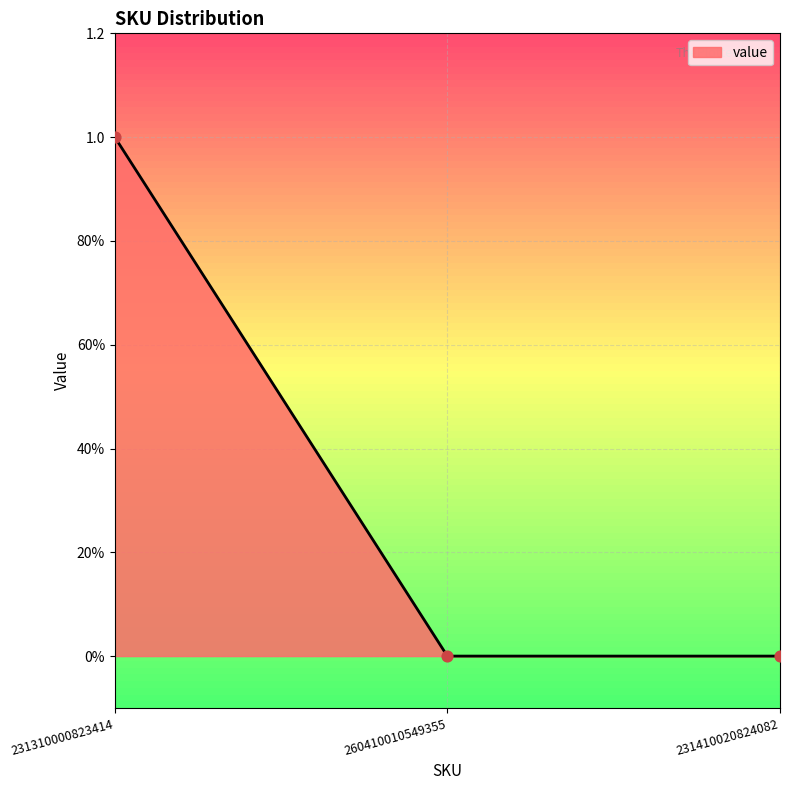

Between 260410010549355 and 231410020824082, which is larger?

260410010549355